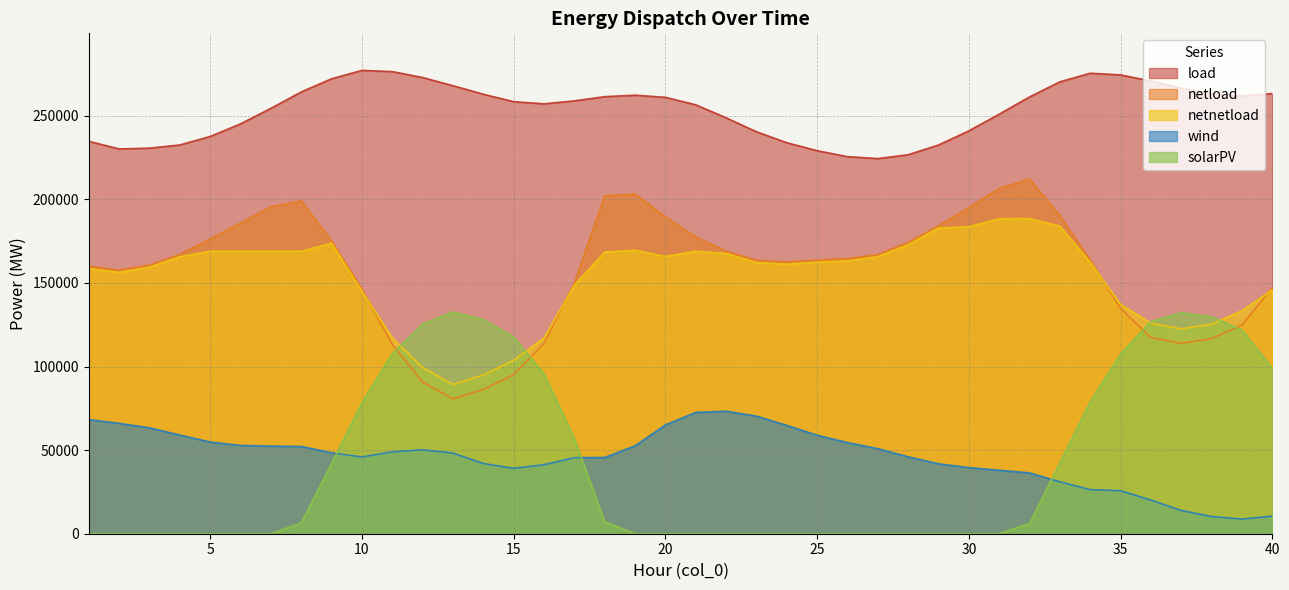

Reading left to right, list all the values displayed in this chart.

wind: 1=68268.2	2=65987.3	3=63339.4	4=58987.9	5=54828.6	6=52798.2	7=52388.5	8=52173.0	9=48410.7	10=45934.1	11=48961.2	12=50183.0	13=48240.3	14=41983.2	15=39126.2	16=41269.9	17=45481.3	18=45587.0	19=52538.0	20=65035.3	21=72539.3	22=73260.9	23=70354.1	24=64772.6	25=58906.2	26=54514.4	27=50855.3	28=45995.1	29=41830.9	30=39533.2	31=37972.2	32=36360.3	33=31039.9	34=26365.8	35=25731.2	36=20118.2	37=13921.1	38=10281.2	39=8762.2	40=10520.7
solarPV: 1=0.0	2=0.0	3=0.0	4=0.0	5=0.0	6=0.0	7=0.0	8=6480.3	9=42048.7	10=78283.6	11=107681.1	12=125429.0	13=132576.0	14=128066.9	15=117725.1	16=95467.5	17=56957.0	18=7220.2	19=0.0	20=0.0	21=0.0	22=0.0	23=0.0	24=0.0	25=0.0	26=0.0	27=0.0	28=0.0	29=0.0	30=0.0	31=0.0	32=6238.6	33=42518.7	34=78935.8	35=107413.8	36=126867.3	37=132167.7	38=129745.7	39=121795.1	40=99033.4
netload: 1=159927.0	2=157665.9	3=160775.8	4=167026.4	5=176265.7	6=185839.0	7=195522.8	8=199064.0	9=175149.9	10=146387.5	11=113248.9	12=90727.3	13=80641.9	14=86309.2	15=95055.0	16=113884.9	17=149939.0	18=202097.1	19=203245.3	20=189465.0	21=177509.0	22=169006.4	23=163560.1	24=162594.6	25=163695.4	26=164524.3	27=167028.4	28=174195.6	29=184179.8	30=194941.5	31=206469.5	32=212157.8	33=190228.1	34=163633.0	35=134783.6	36=117269.2	37=113864.0	38=116709.8	39=124729.5	40=147211.6
netnetload: 1=158530.3	2=156269.2	3=159379.1	4=165629.6	5=168945.6	6=168945.6	7=168945.6	8=168945.6	9=173753.1	10=144990.8	11=117170.2	12=99330.5	13=89245.2	14=94912.4	15=103658.2	16=117170.2	17=148542.3	18=168423.7	19=169571.8	20=165791.5	21=168945.6	22=167609.7	23=162163.4	24=161197.9	25=162334.2	26=163163.1	27=165667.2	28=172834.4	29=182818.5	30=183580.2	31=188429.9	32=188484.3	33=183905.4	34=162271.8	35=137124.3	36=125908.0	37=122502.7	38=125348.6	39=133368.2	40=145850.4
load: 1=234669.0	2=230127.0	3=230589.0	4=232488.0	5=237568.0	6=245111.0	7=254385.0	8=264191.0	9=272083.0	10=277079.0	11=276365.0	12=272813.0	13=267932.0	14=262833.0	15=258380.0	16=257096.0	17=258851.0	18=261378.0	19=262257.0	20=260974.0	21=256522.0	22=248741.0	23=240388.0	24=233841.0	25=229061.0	26=225498.0	27=224343.0	28=226650.0	29=232470.0	30=240934.0	31=250901.0	32=261216.0	33=270246.0	34=275394.0	35=274388.0	36=270714.0	37=266412.0	38=263196.0	39=261746.0	40=263225.0